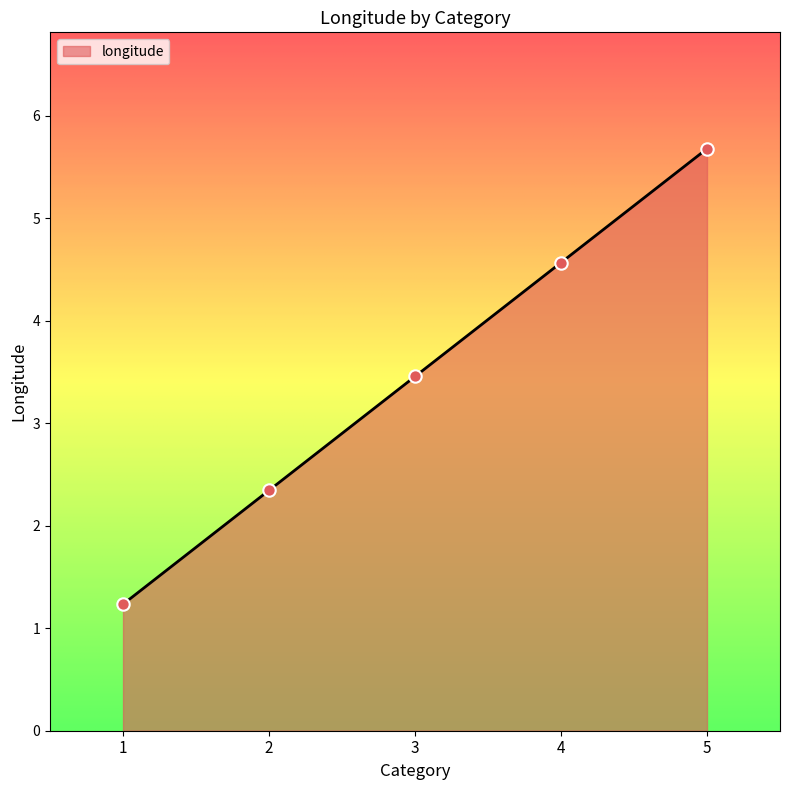

What is the ratio of the value at 5 to the value at 2?

2.4